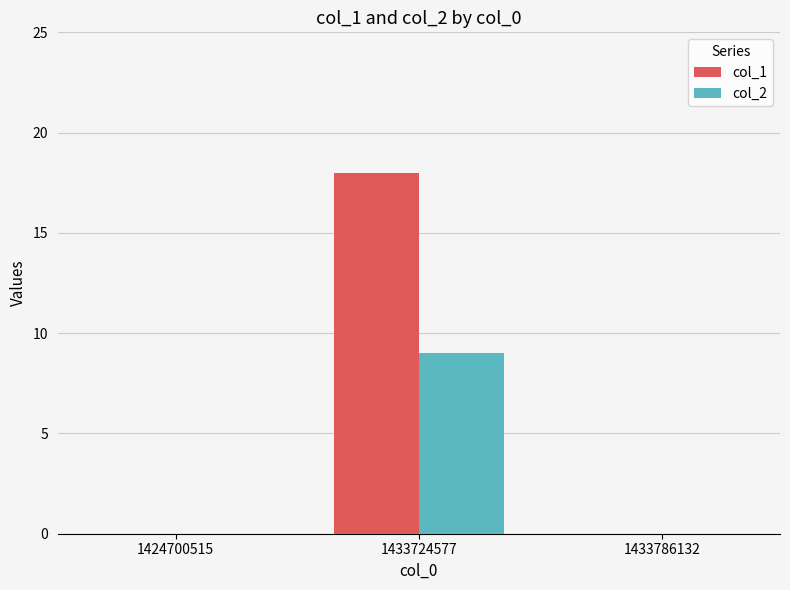

What is the maximum value shown in the chart?

18